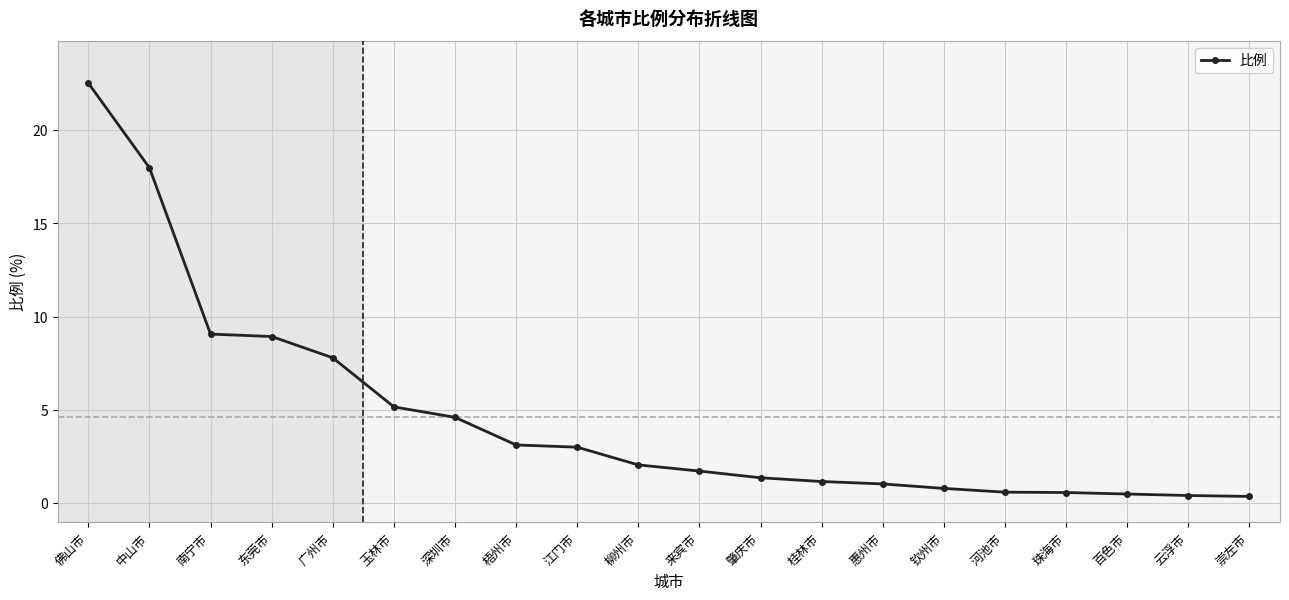

How many data points does each series have?

20